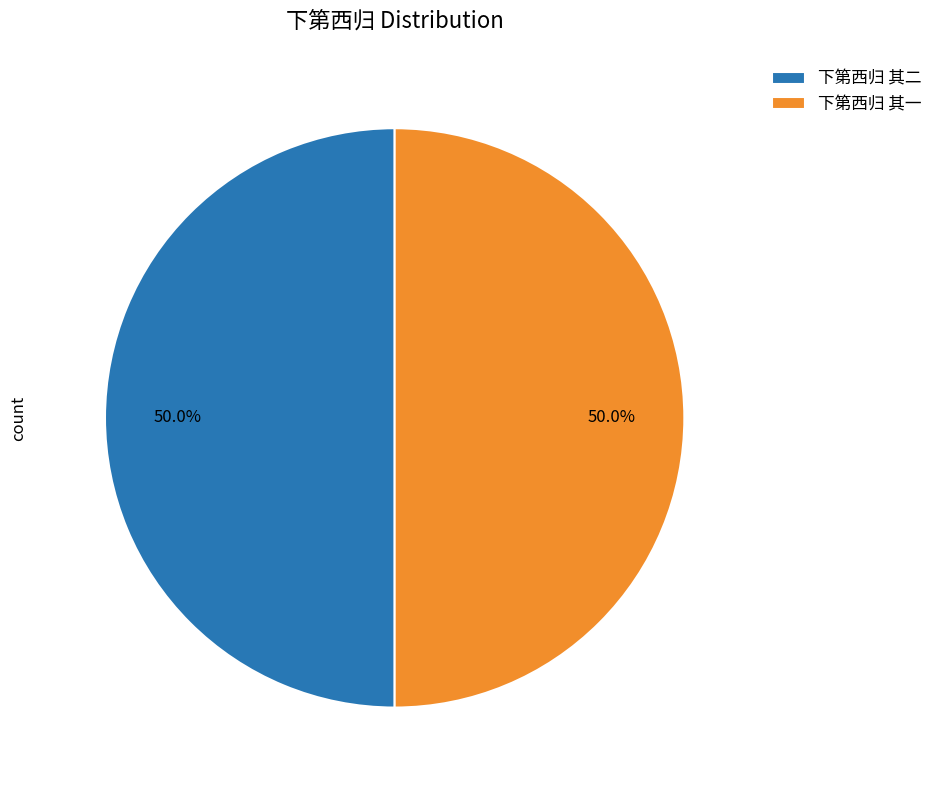

What is the ratio of the value at 下第西归 其一 to the value at 下第西归 其二?

1.0